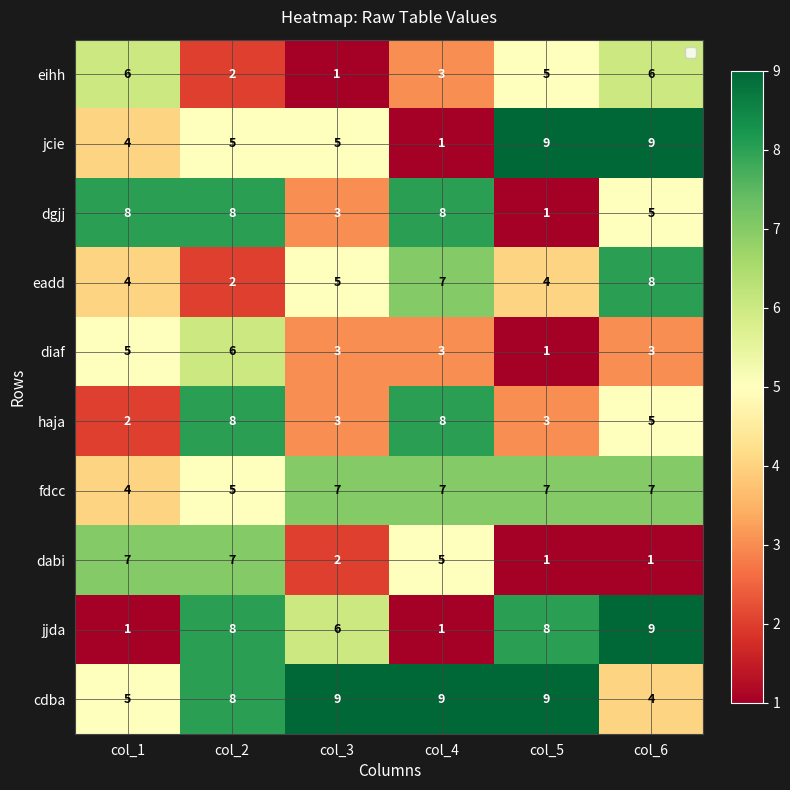

What is the sum of all fdcc values?

37